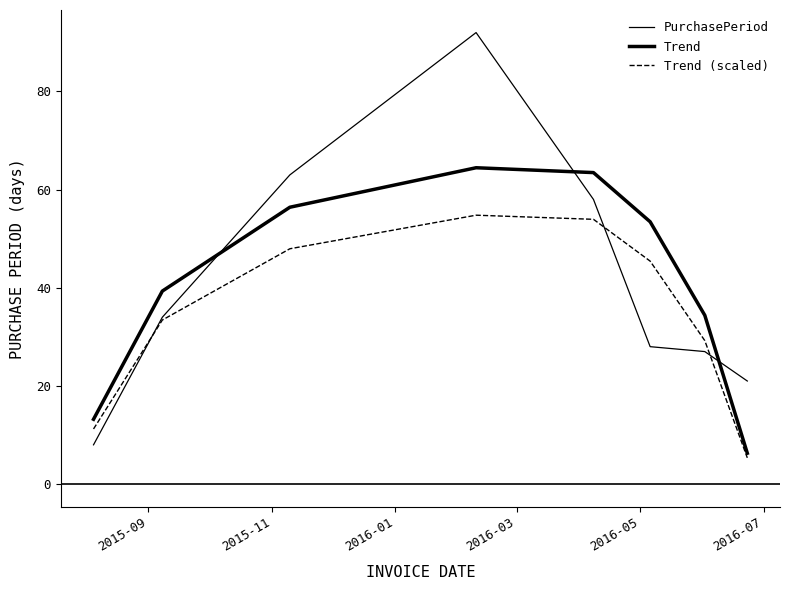

Does the chart have visible grid lines?

No